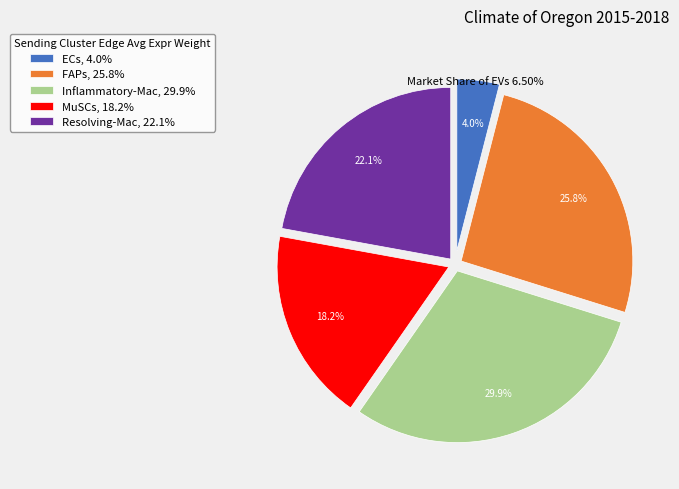

How many slices are in this pie chart?

5